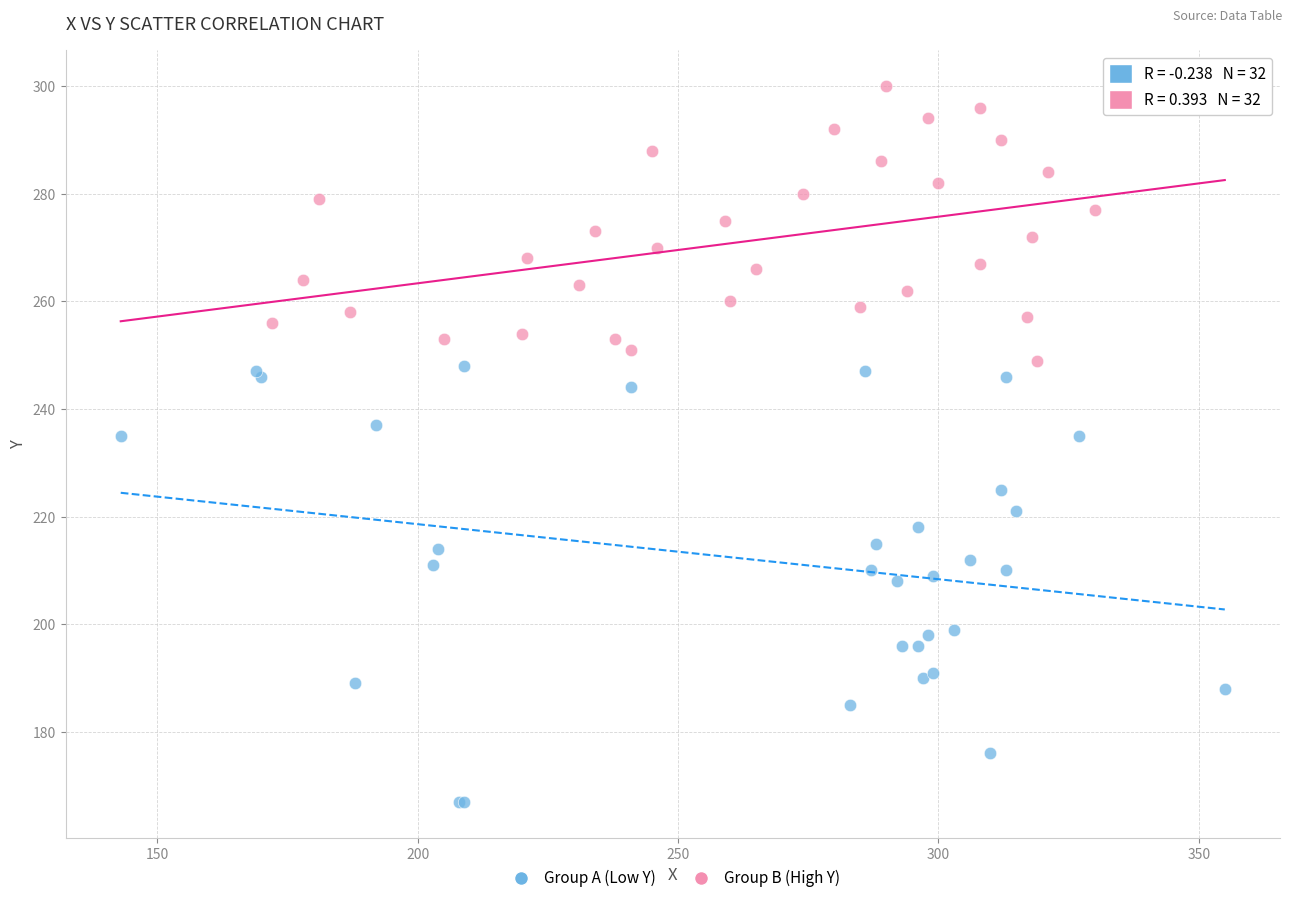

Which series contains the lowest Y value?

Group A (Low Y)